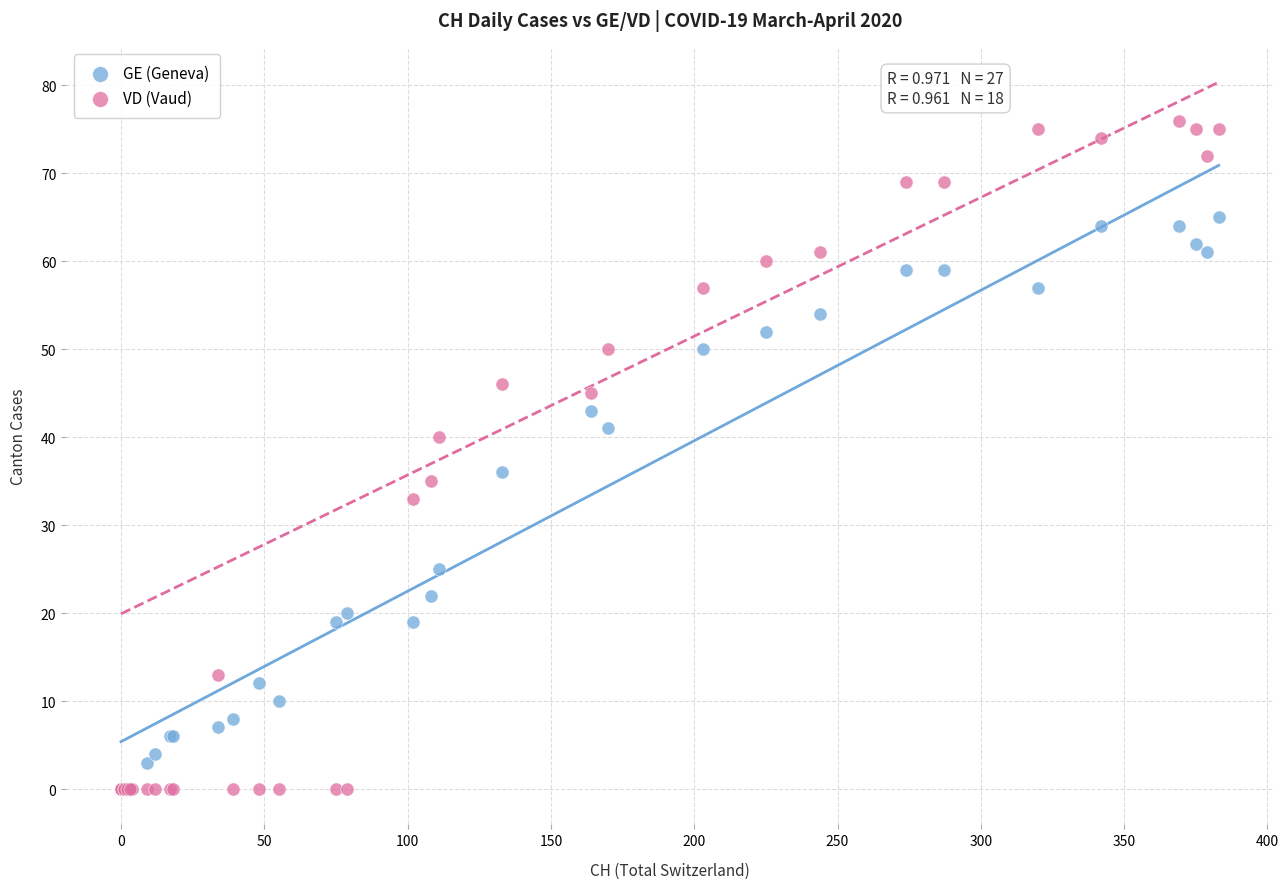

Which series contains the highest Y value?

VD (Vaud)